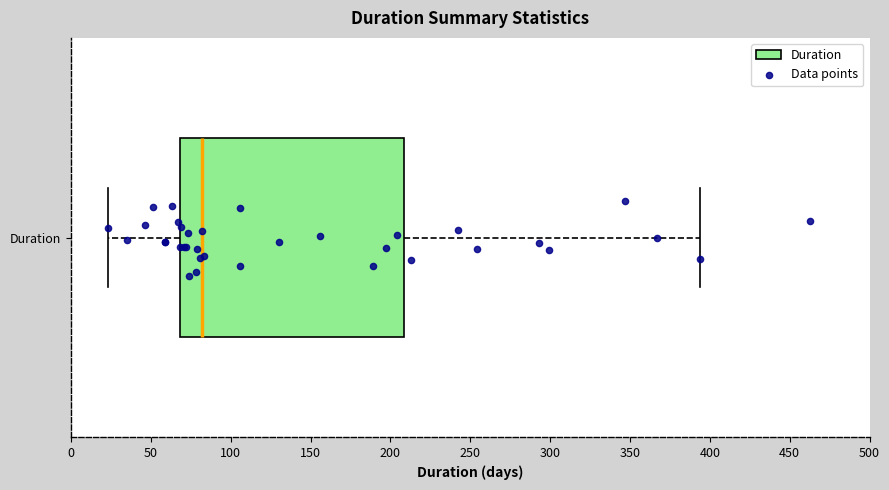

Read this box plot against the x-axis: the position of the median line, the range covered by the box, and the ends of both whiskers. The values are not printed on the chart, so give them approximately, as read against the axis.

median 80, box 70 to 210, whiskers 25 to 395